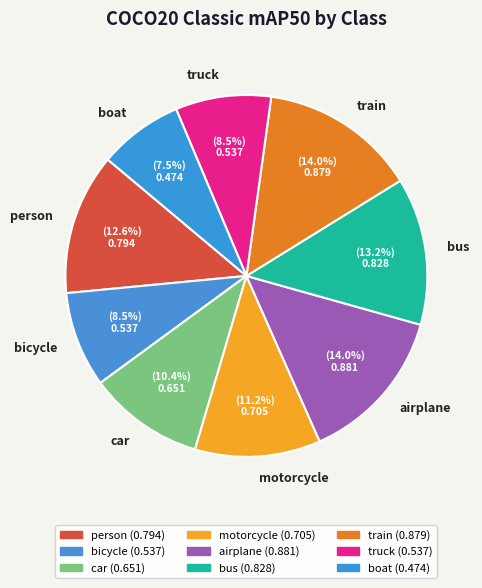

Which has a higher value, airplane or person?

airplane